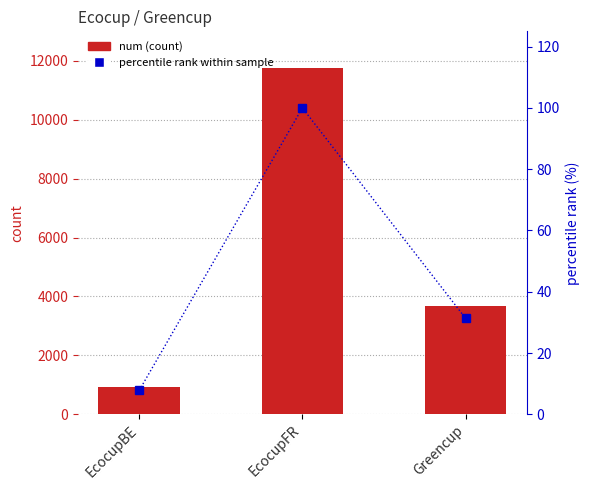

What is the difference between the second highest and minimum values in the num series?

2772.0